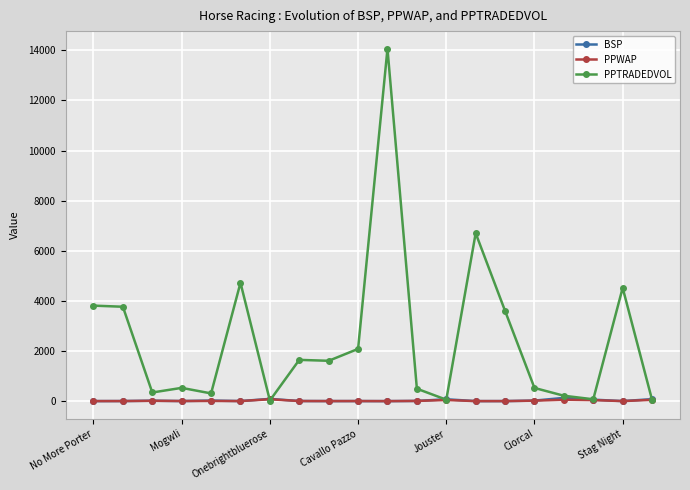

Which series has the largest range (max minus min)?

PPTRADEDVOL